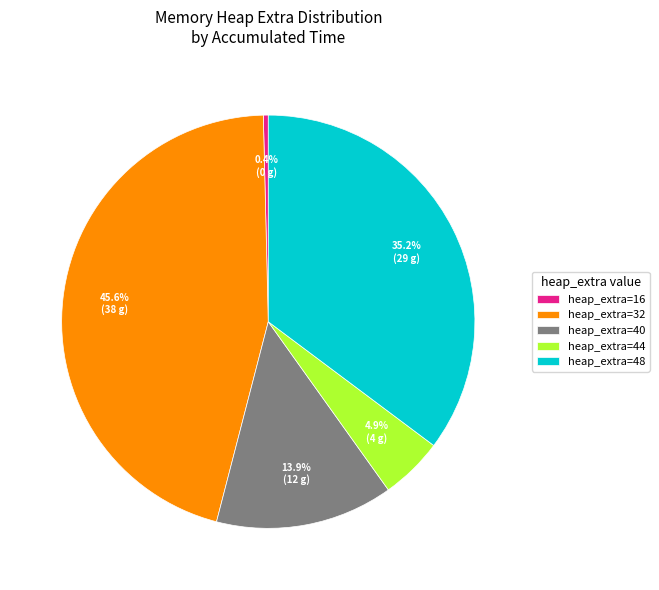

Which category has the smallest portion of the pie?

heap_extra=16